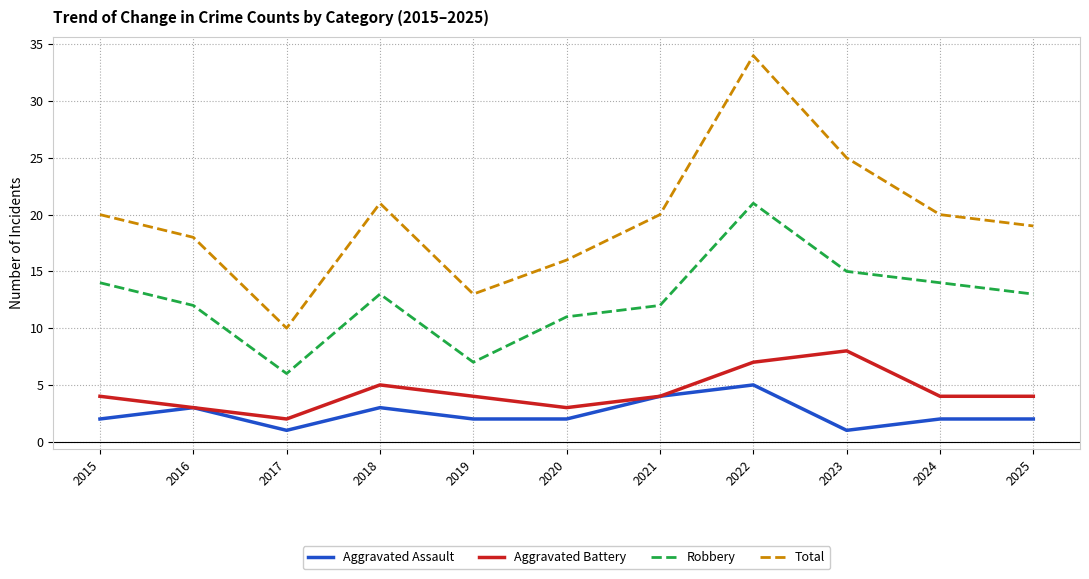

True or false: Robbery has a value of 6 at 2017.

True